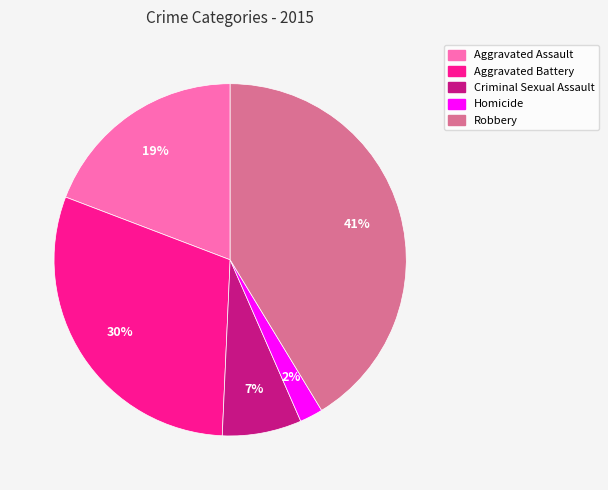

Which has a higher value, Aggravated Assault or Homicide?

Aggravated Assault